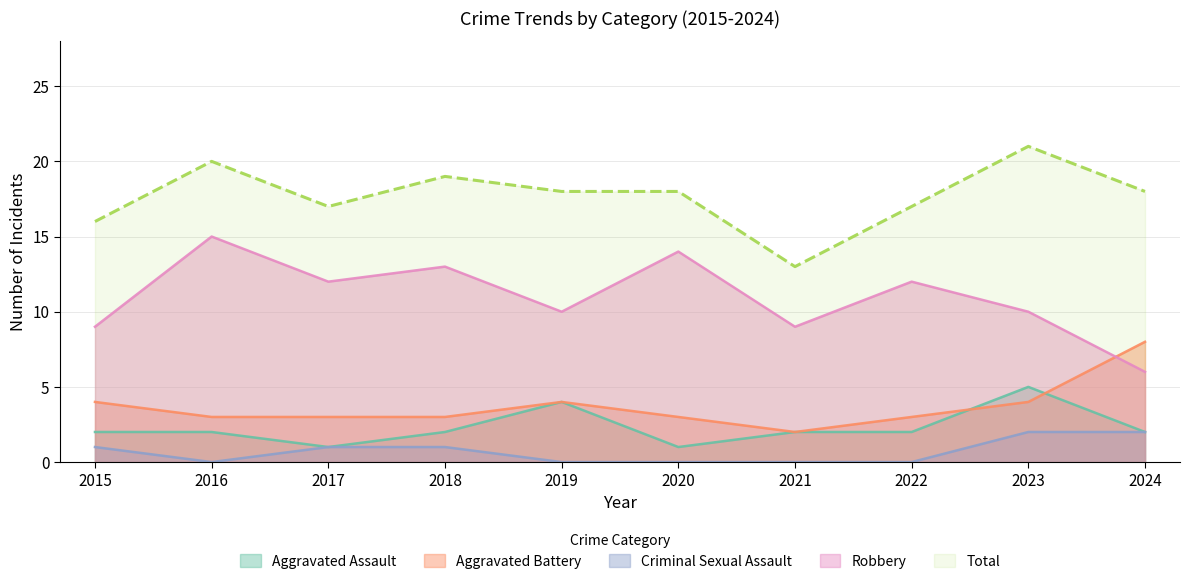

At which category does Aggravated Assault reach its first local peak?

2019